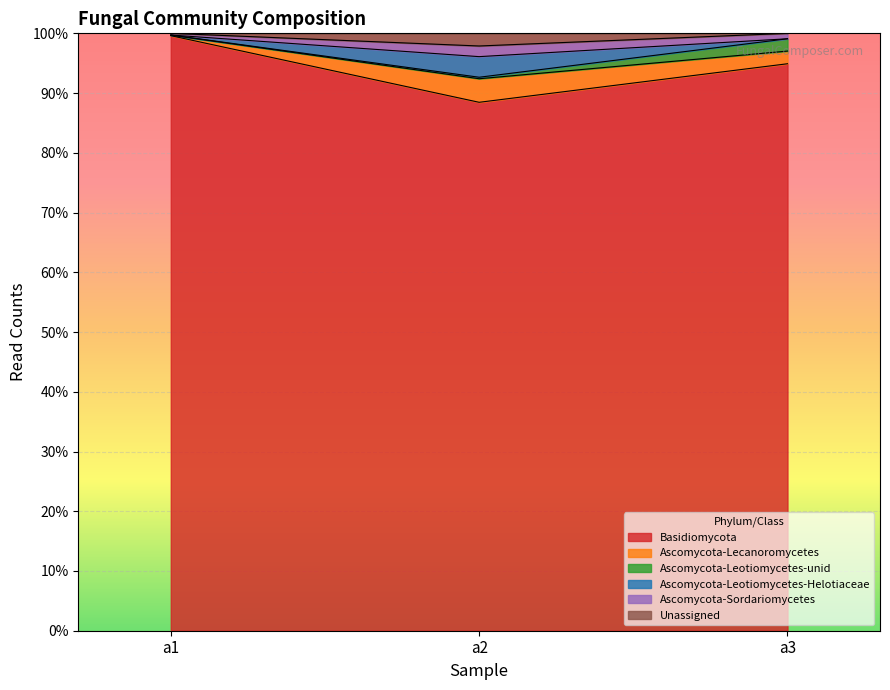

How many values in the Ascomycota-Sordariomycetes series exceed 97?

2